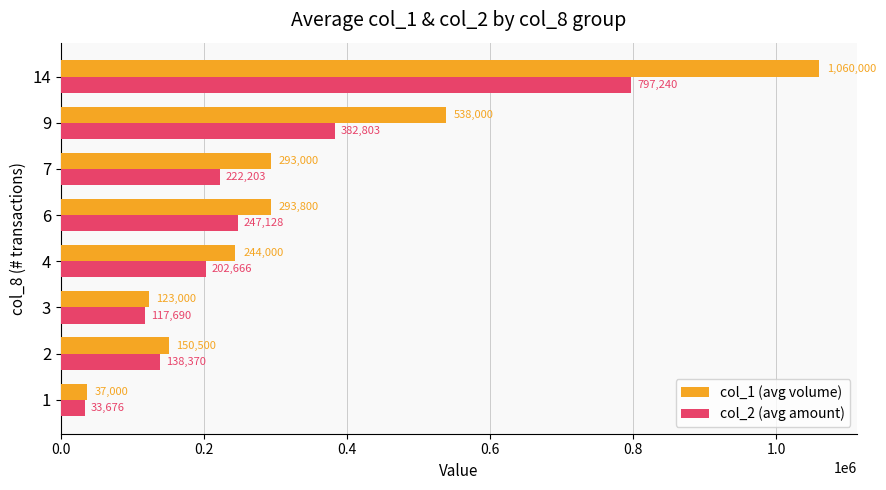

What are all the series names shown in the legend?

col_1 (avg volume), col_2 (avg amount)